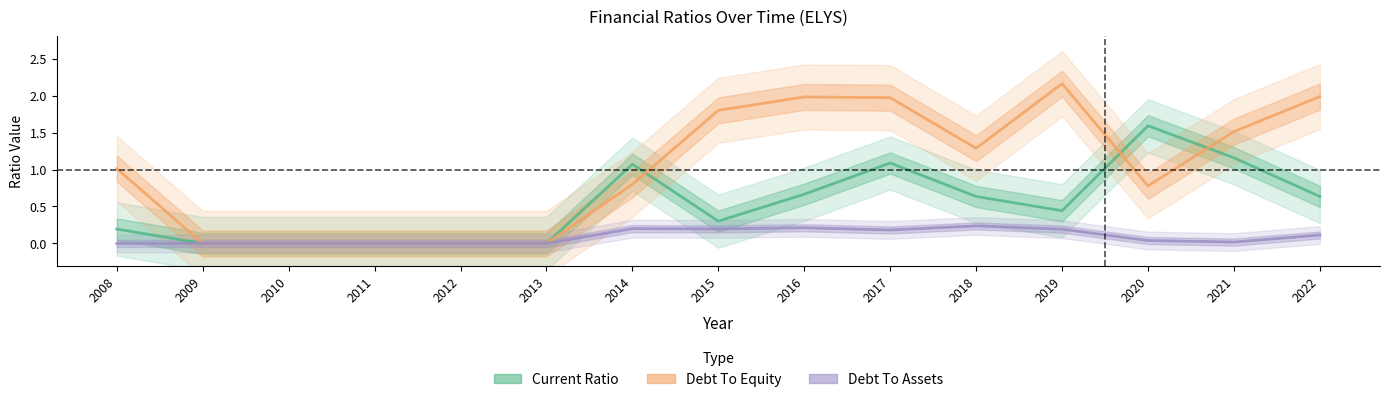

What is the value of the Debt To Assets point at the 10th from the left?

0.2